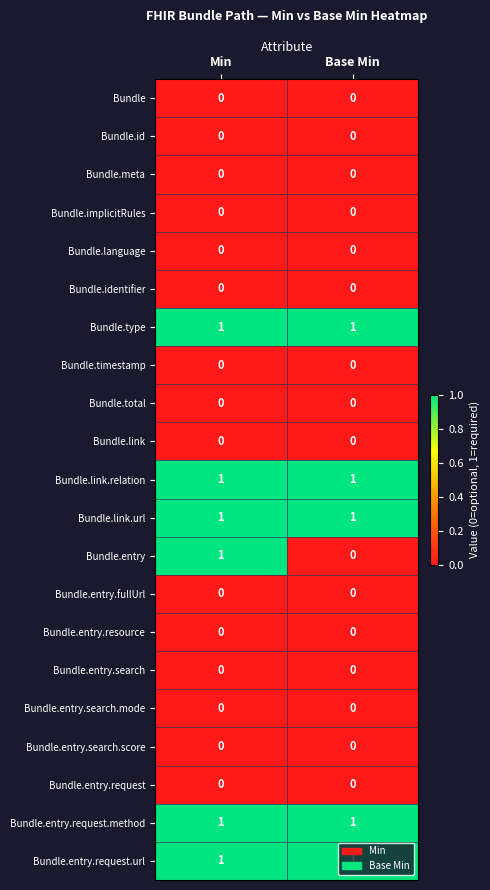

How many distinct data groups are displayed?

21